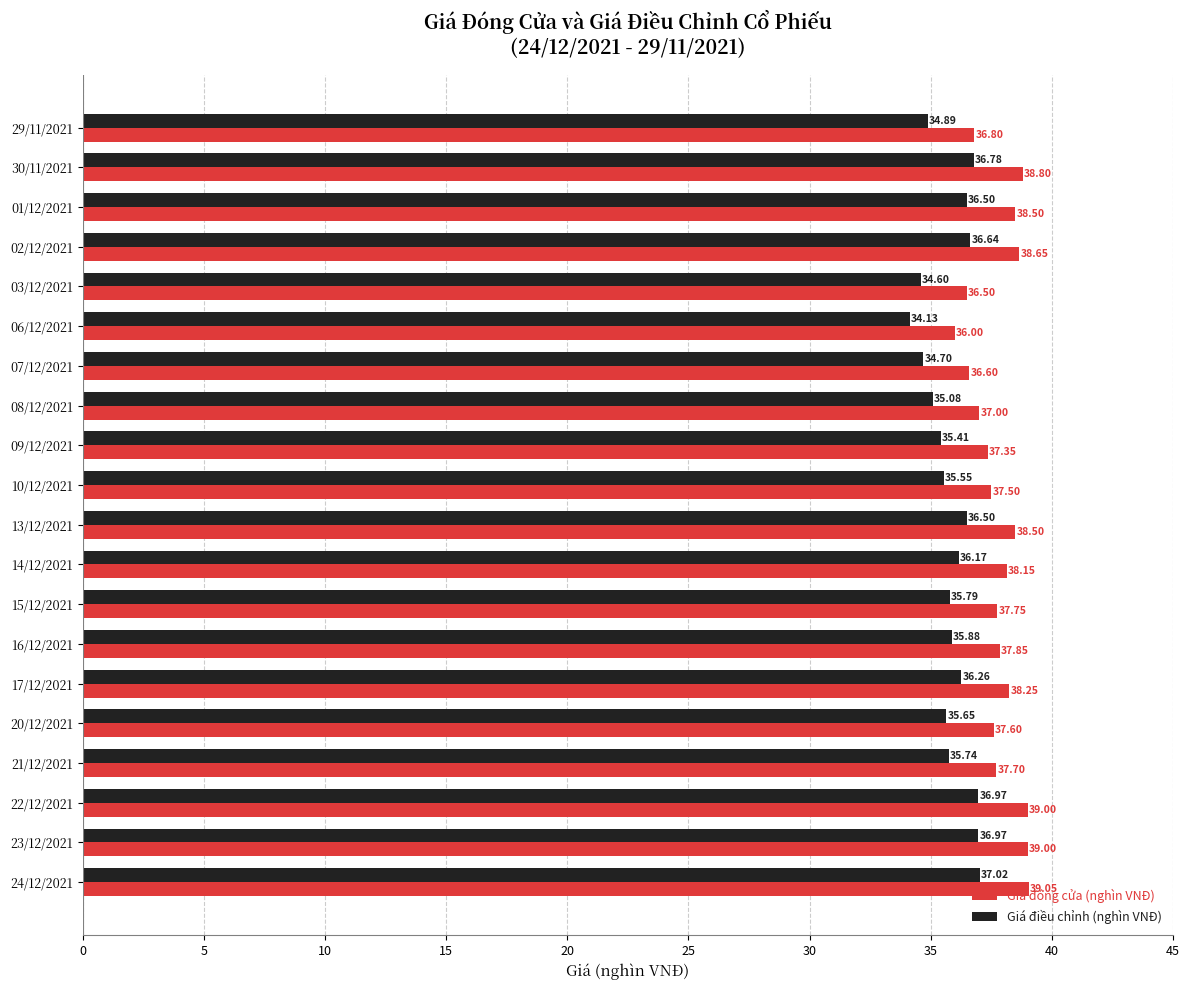

Between 24/12/2021 and 13/12/2021, which series saw the biggest shift?

Giá đóng cửa (nghìn VNĐ)